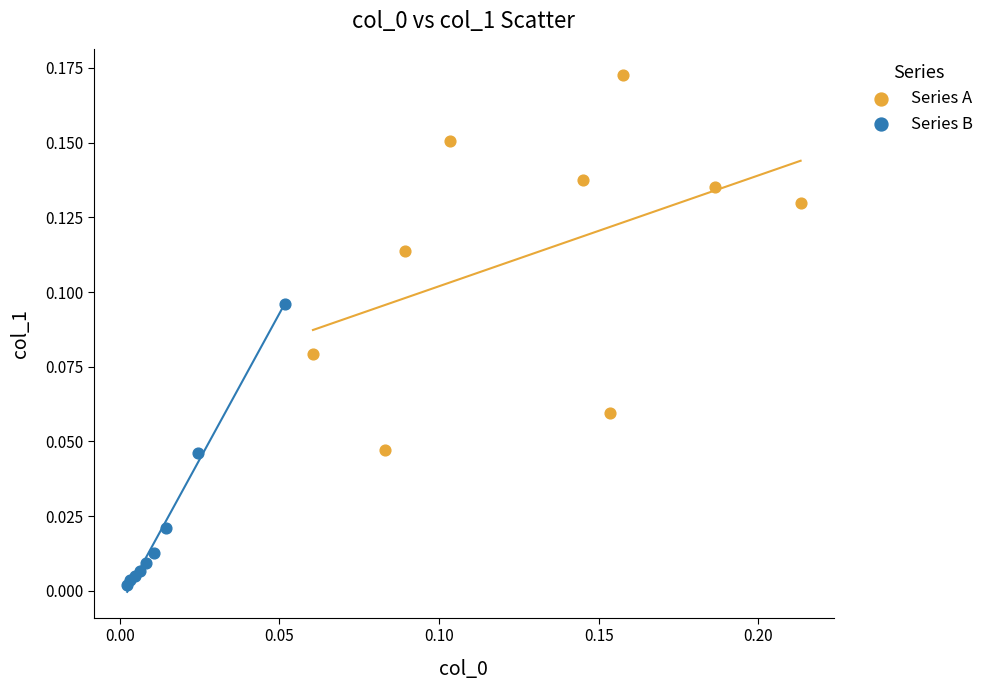

Which series contains the highest Y value?

Series A